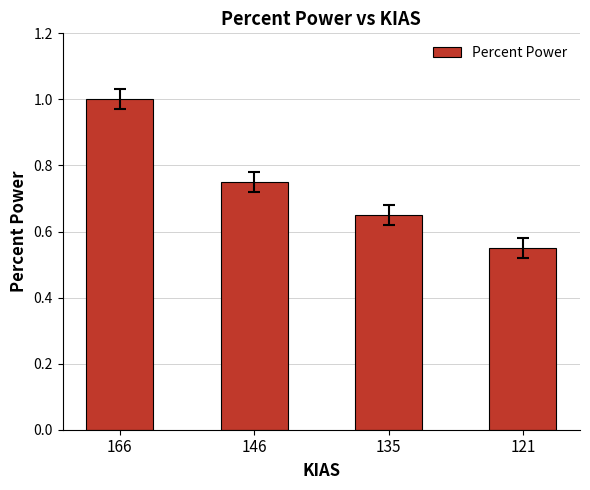

What is the greatest value displayed?

1.0